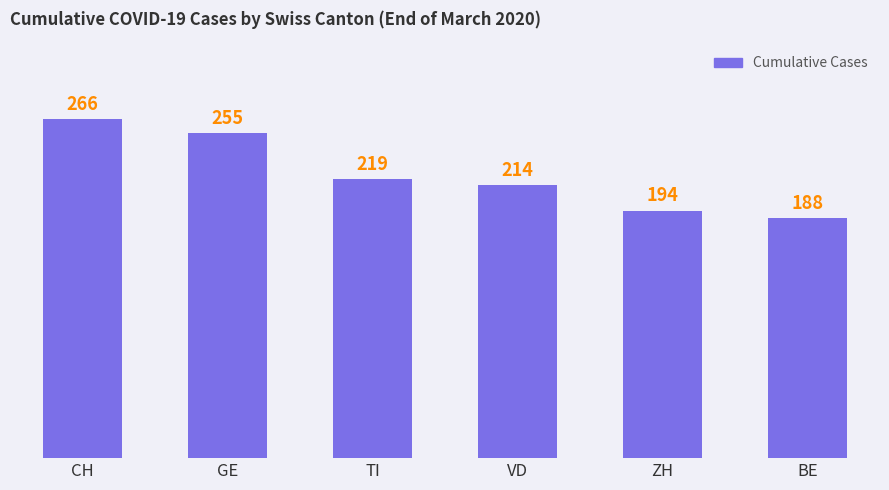

Where does the data first go above 219?

CH